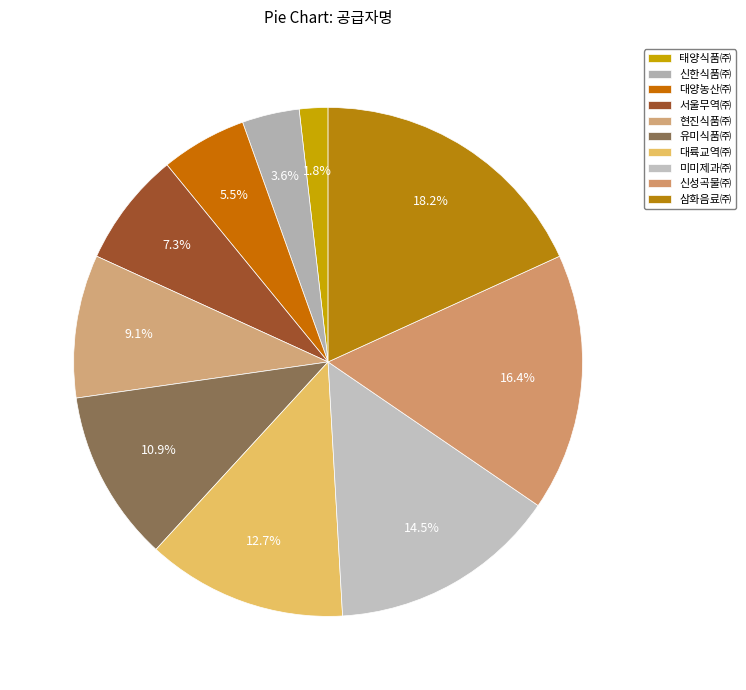

What is the change in value from 대양농산㈜ to 현진식품㈜?

+2